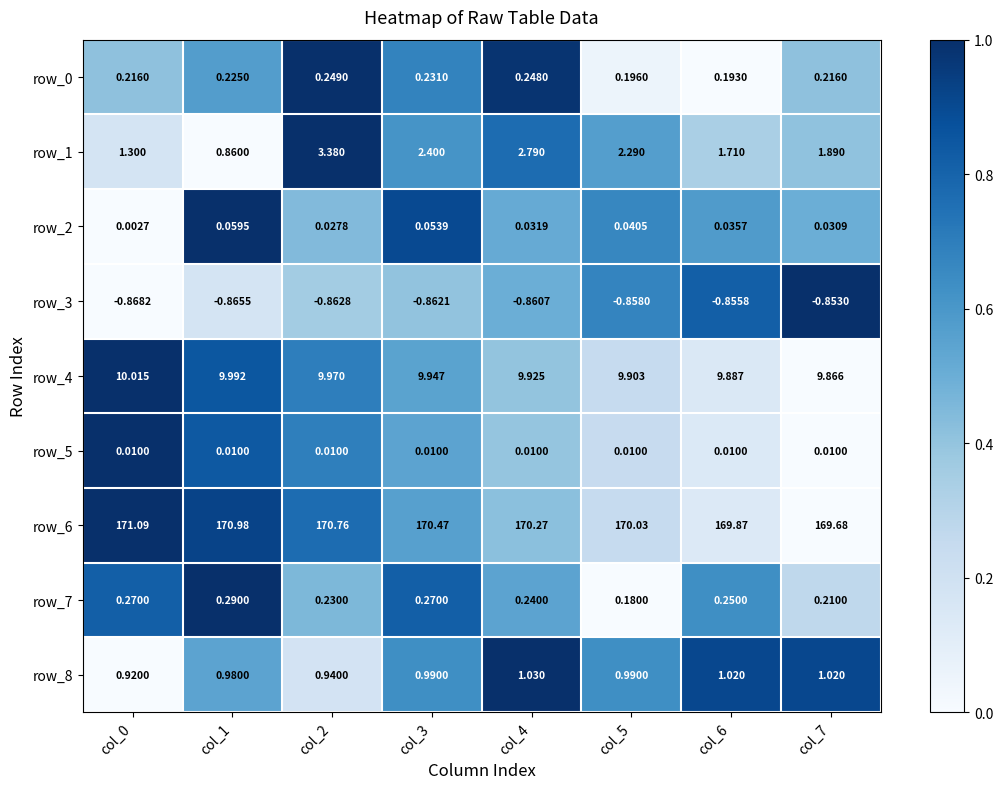

Is the value of row_2 at col_6 greater than the value of row_3 at col_2?

Yes